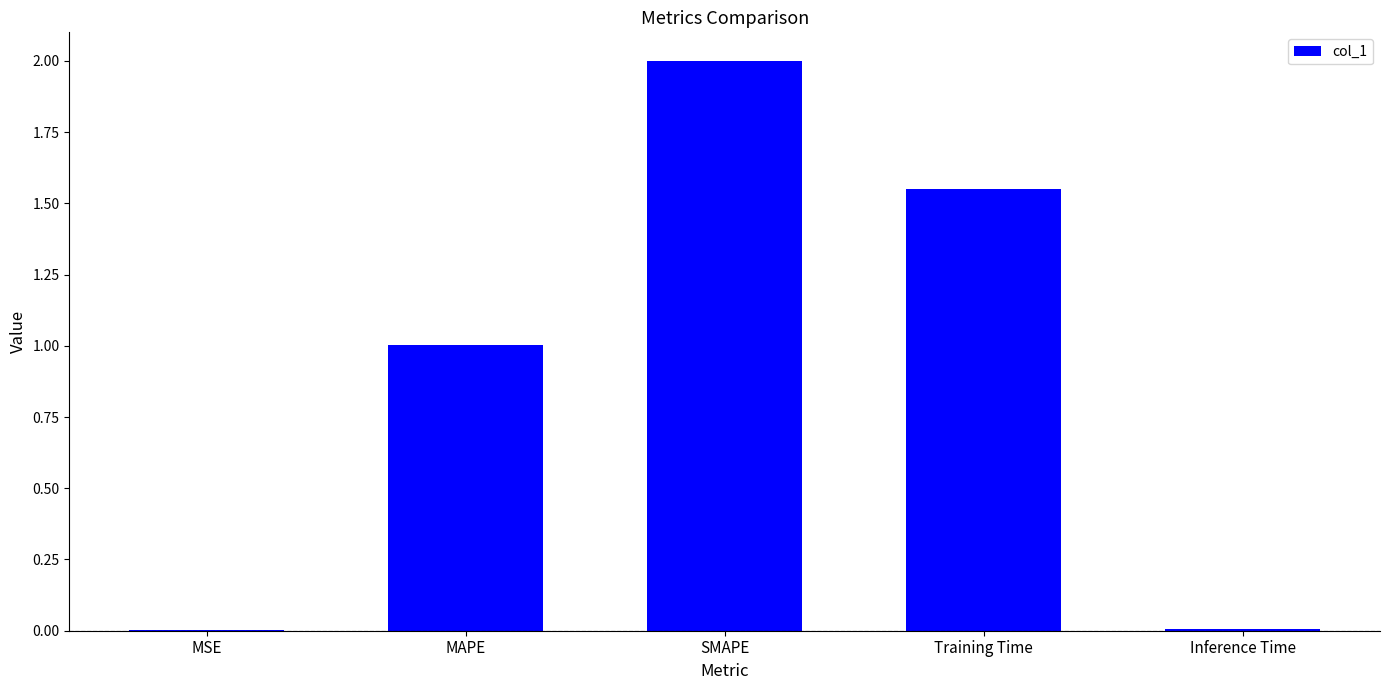

What is the greatest value displayed?

2.0